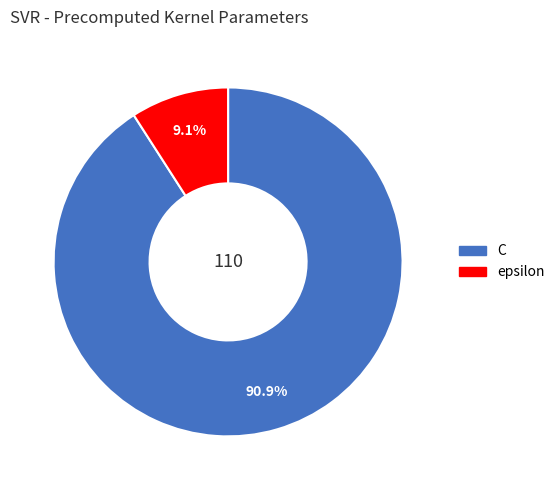

True or false: C accounts for 97% of the total.

False